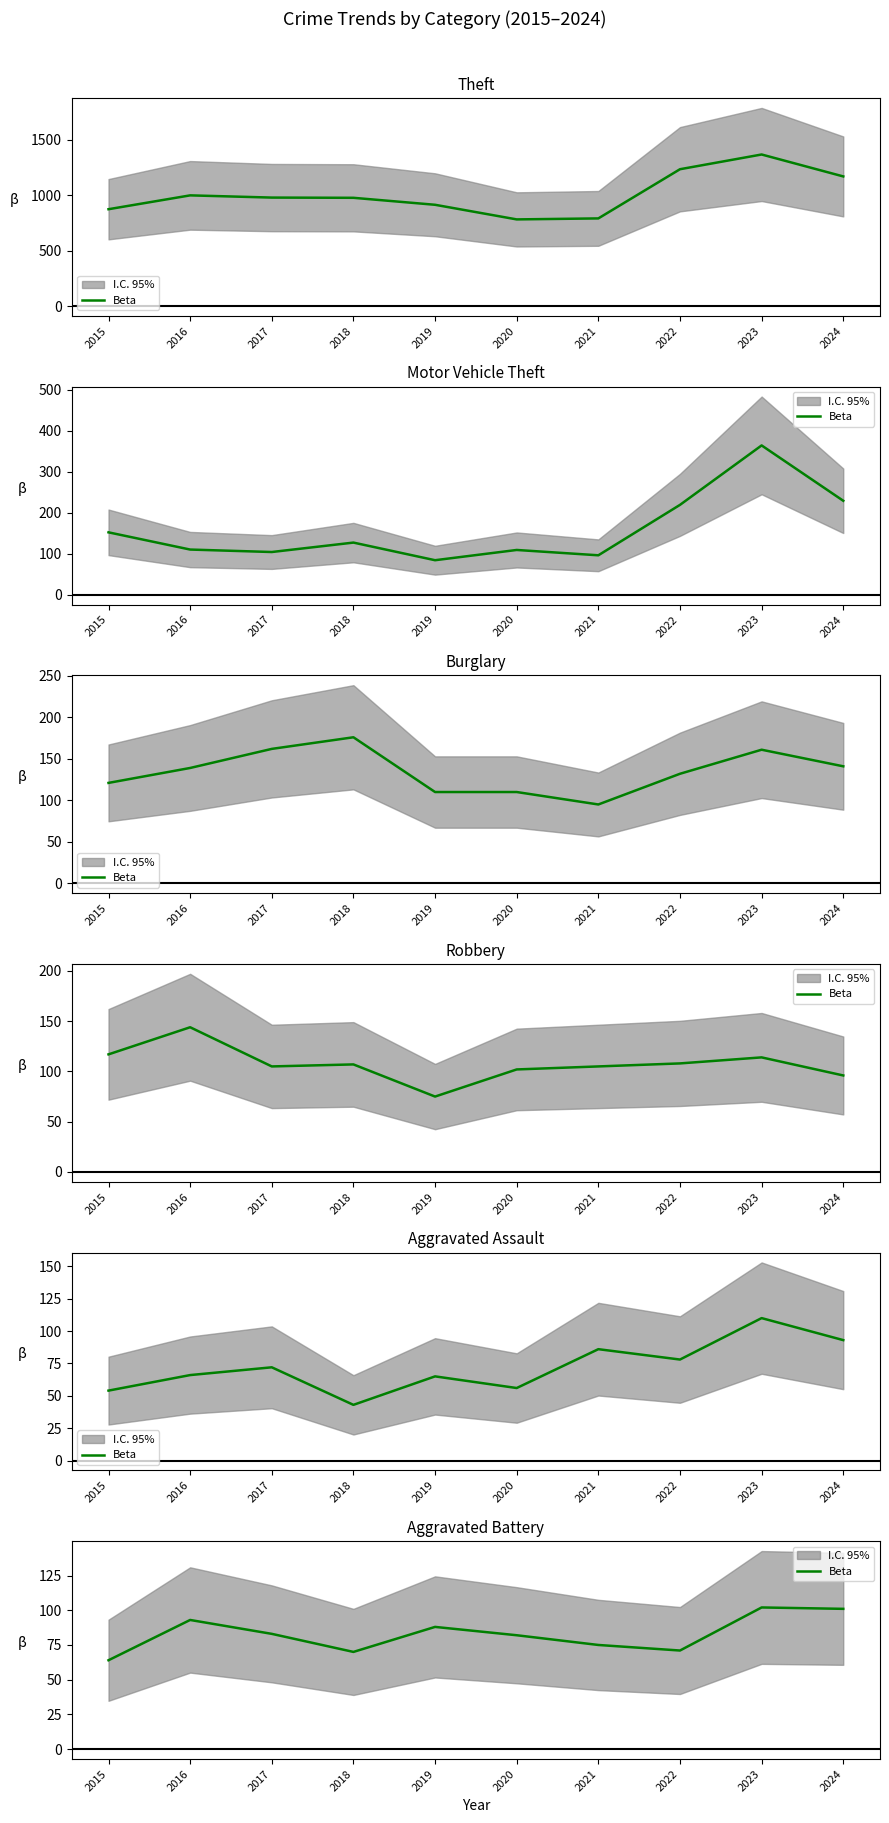

Which label corresponds to the smallest value in the chart?

2015